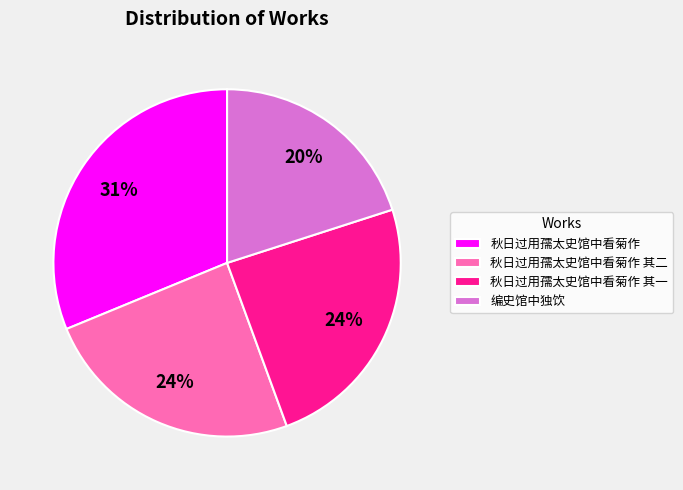

Is there a majority slice in this chart?

No